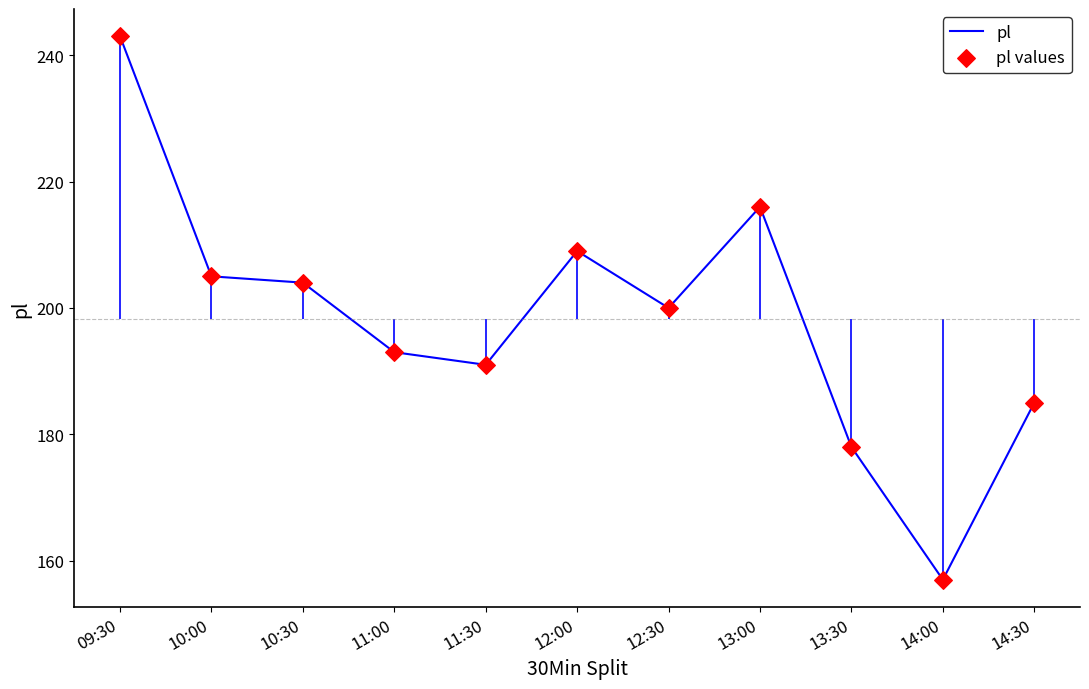

Which series contains the highest Y value?

pl